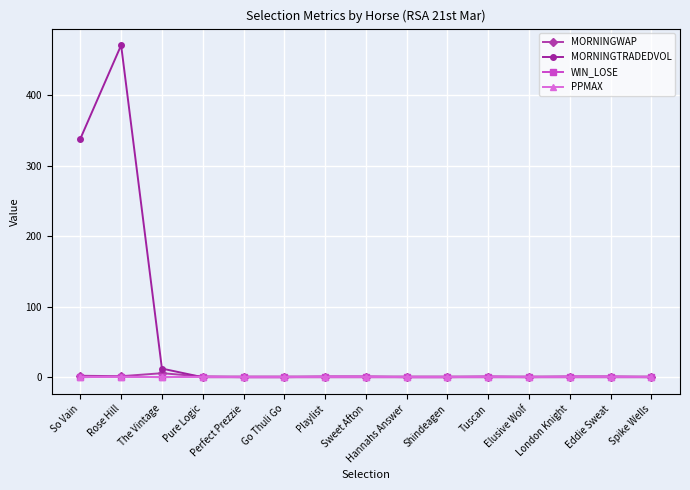

The MORNINGTRADEDVOL series shows -326.3 at Elusive Wolf. True or false?

False